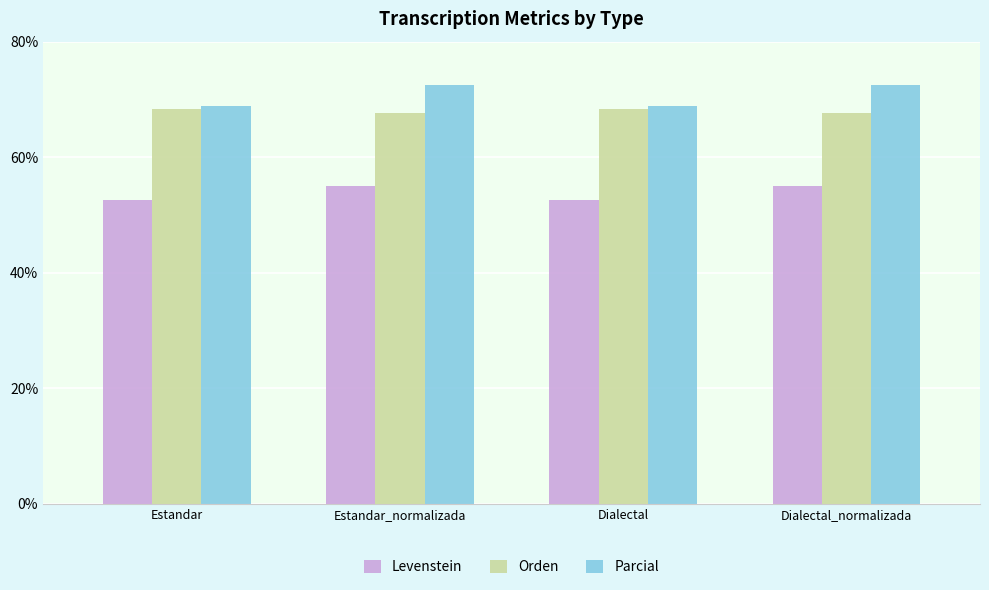

Where does the Orden series first go above 68?

Estandar